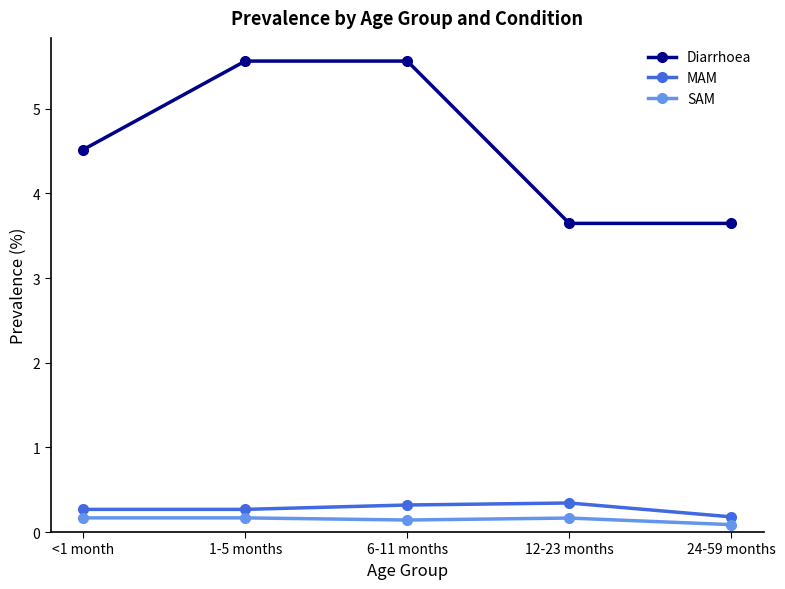

Count the SAM values in the range 0 to 1.

5